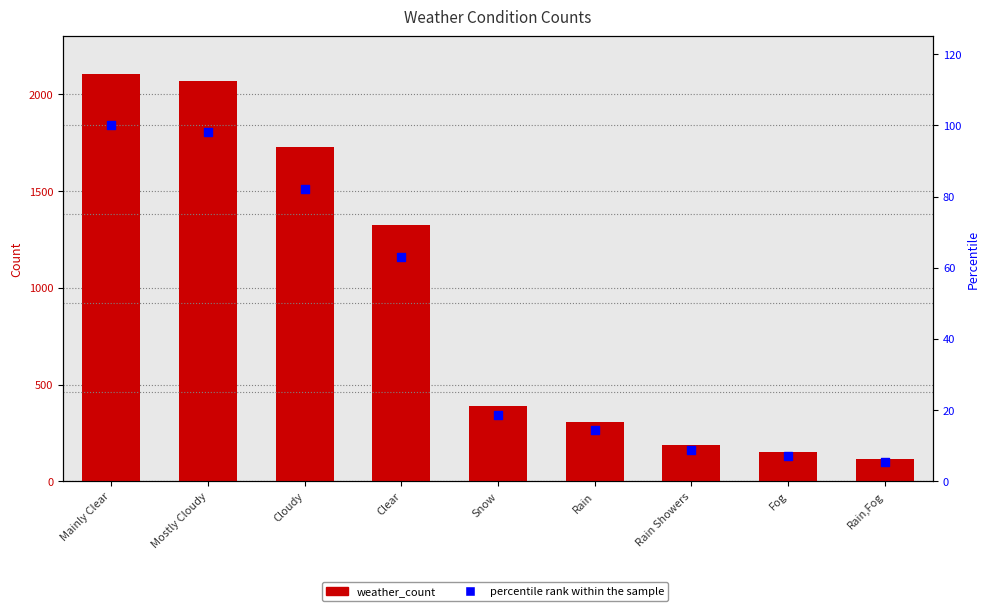

What are all the series names shown in the legend?

weather_count, percentile rank within the sample